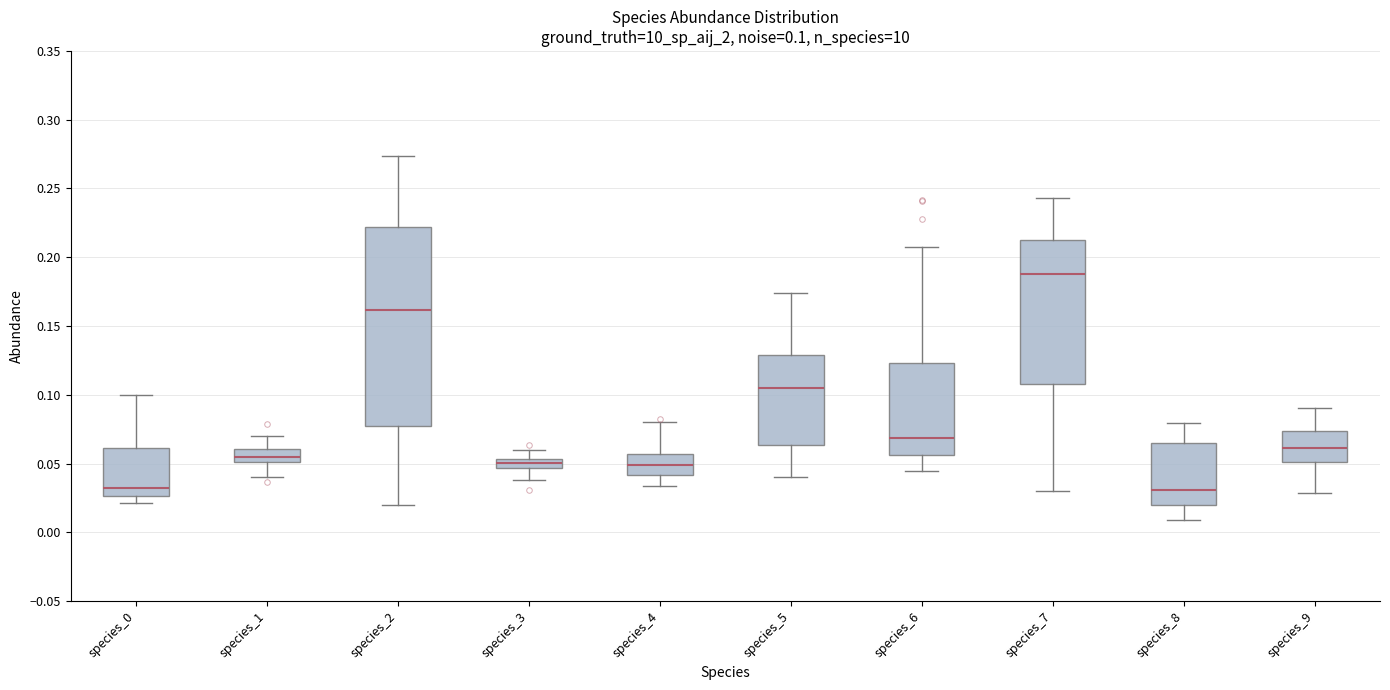

Comparing the boxes themselves (not the whiskers), which one is the tallest?

species_2